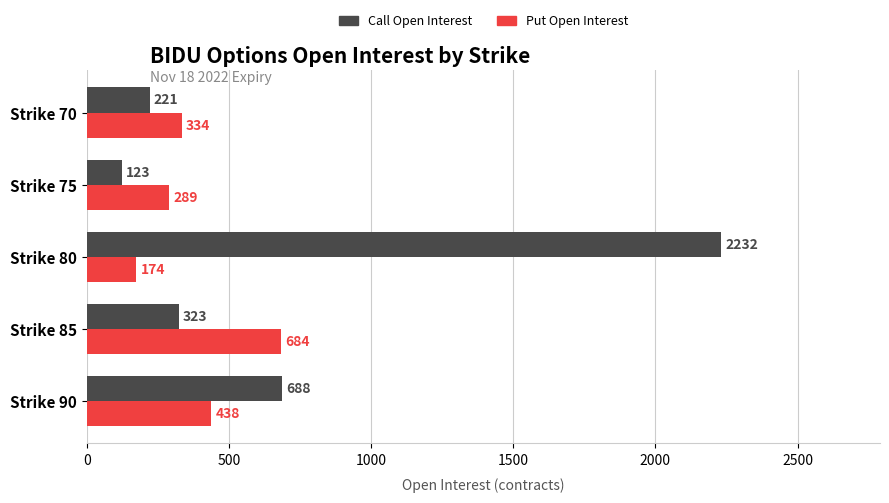

Which series has the largest total across all categories?

Call Open Interest